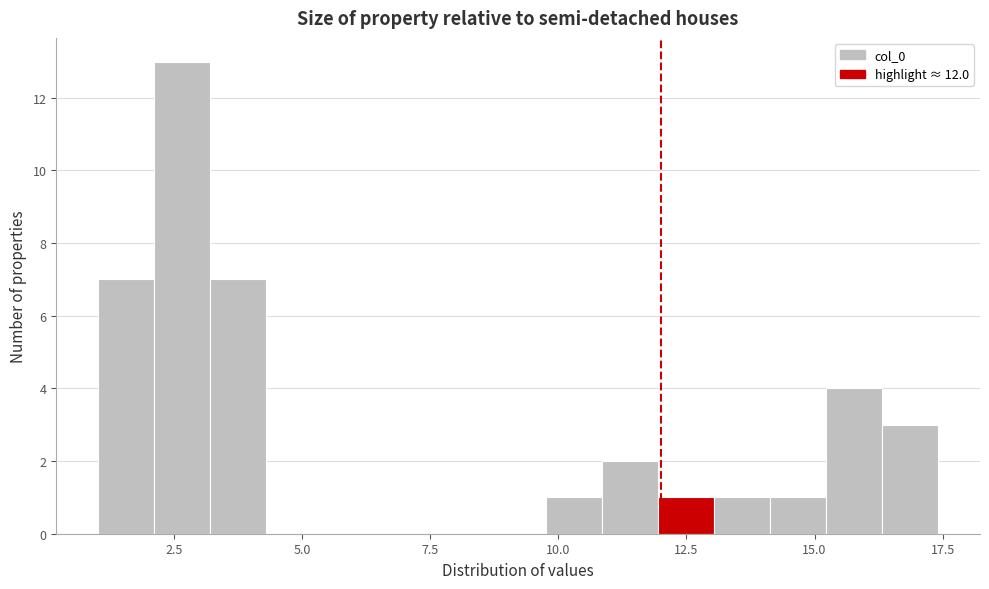

Read against the x-axis, roughly where is the centre of the tallest bar?

2.5